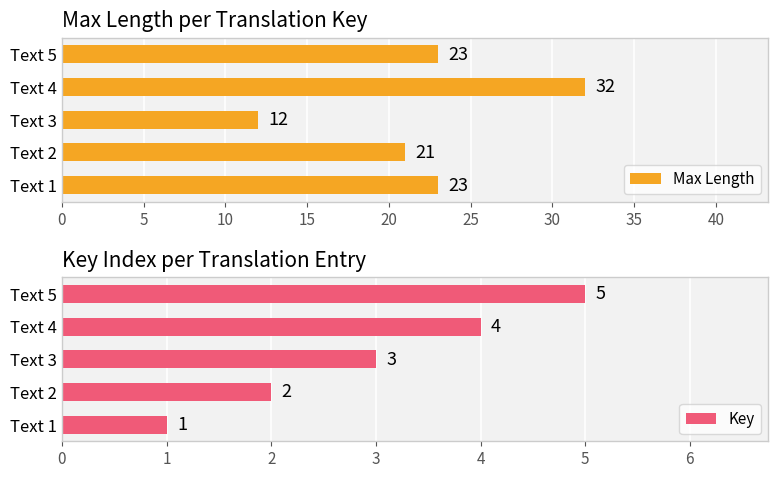

What are all the series names shown in the legend?

Max Length, Key